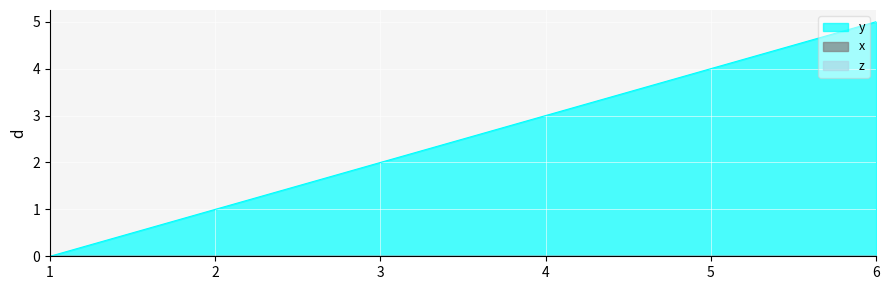

Does the chart display data point markers on the line(s)?

No